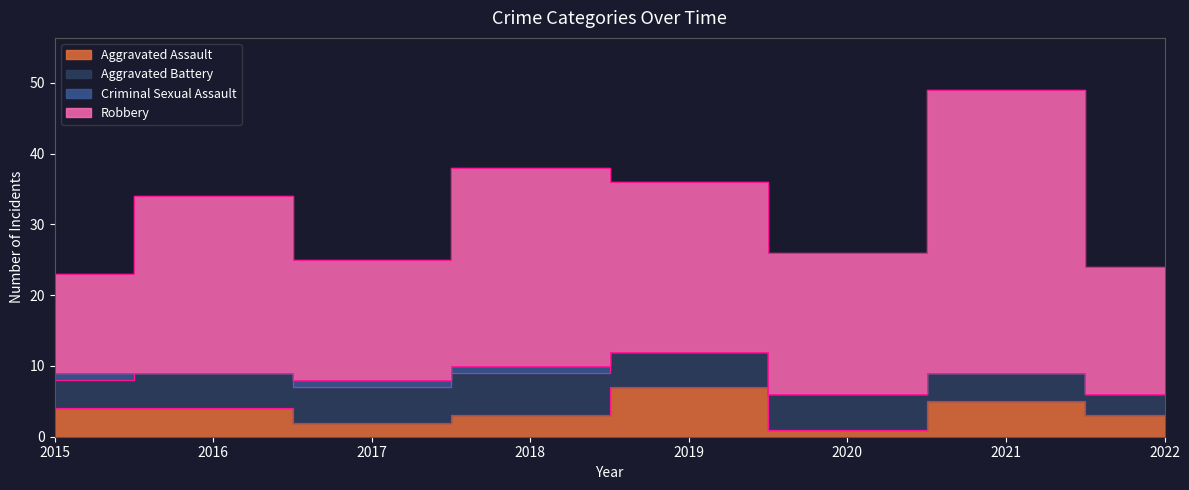

How many data points in Aggravated Battery are less than 5?

3